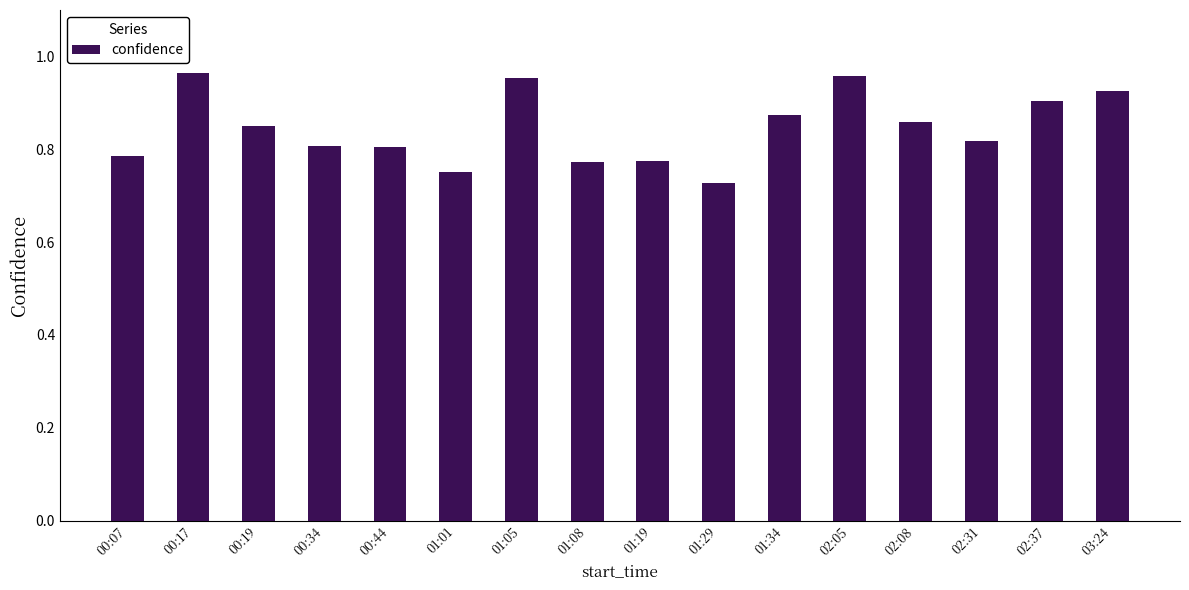

What position from the right is 02:05?

5